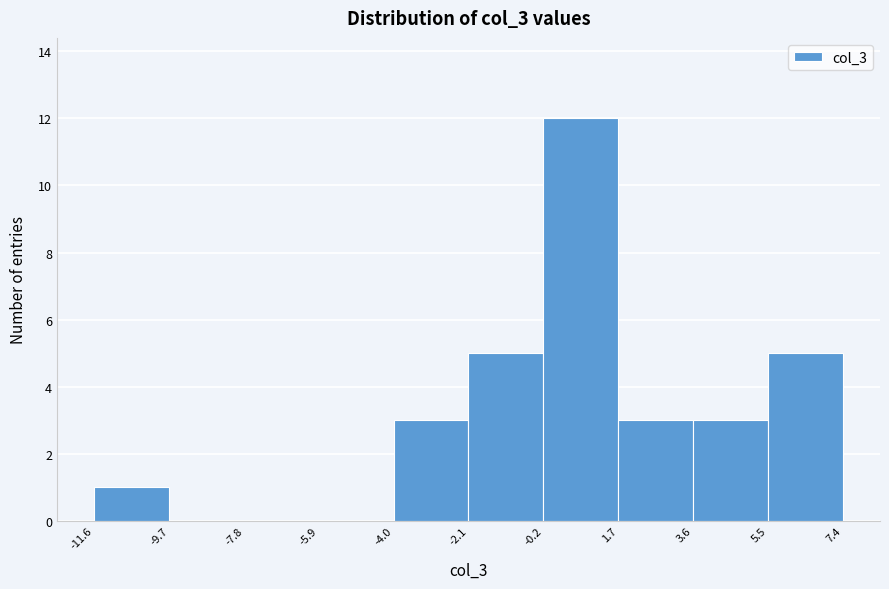

What is the height of the bar covering -2.1 to -0.2 on the x-axis? The values are not printed on the chart, so give them approximately, as read against the axis.

5